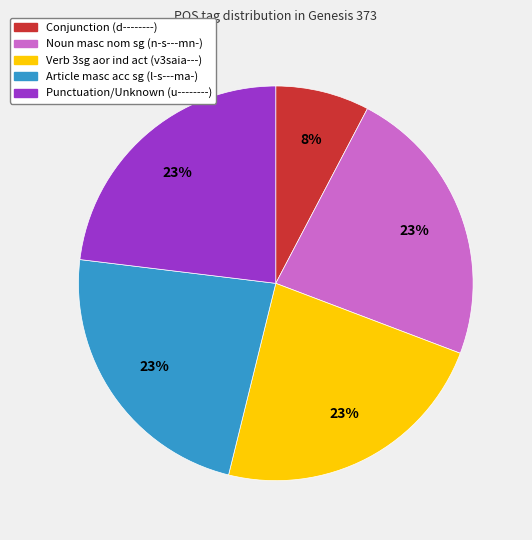

To the nearest percent, what is the average slice percentage?

20%